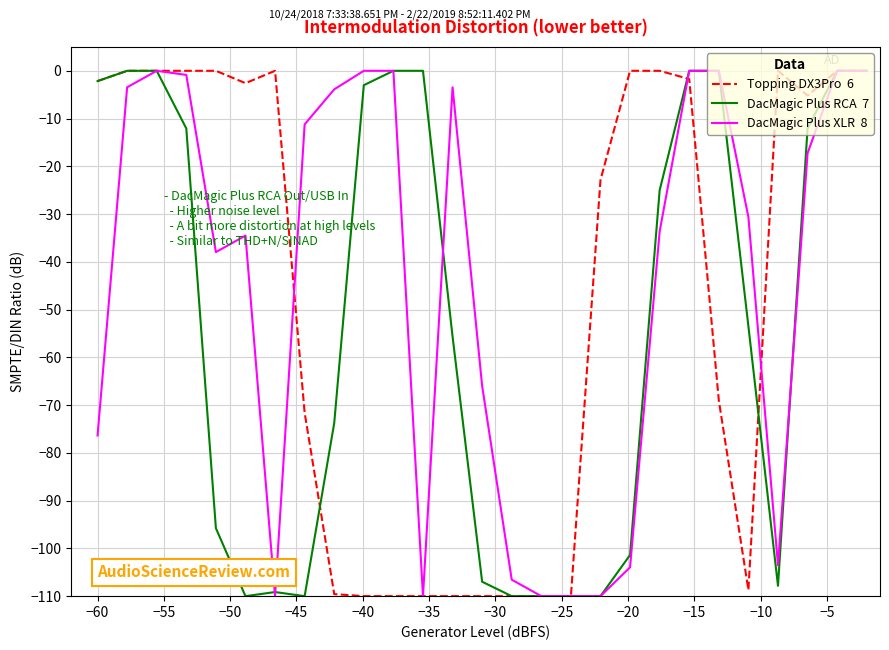

What is the smallest value displayed?

-110.0